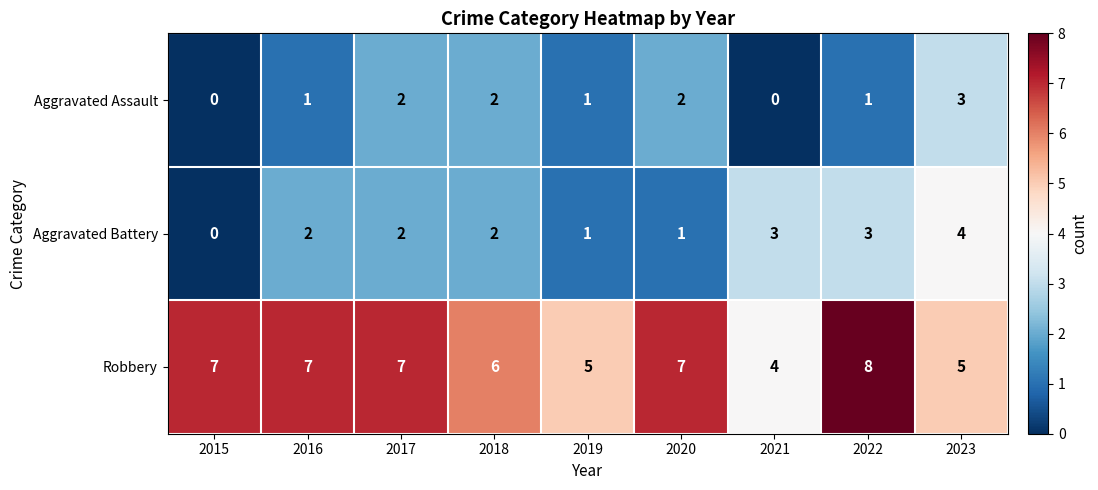

Count the Aggravated Battery values in the range 1 to 3.

7